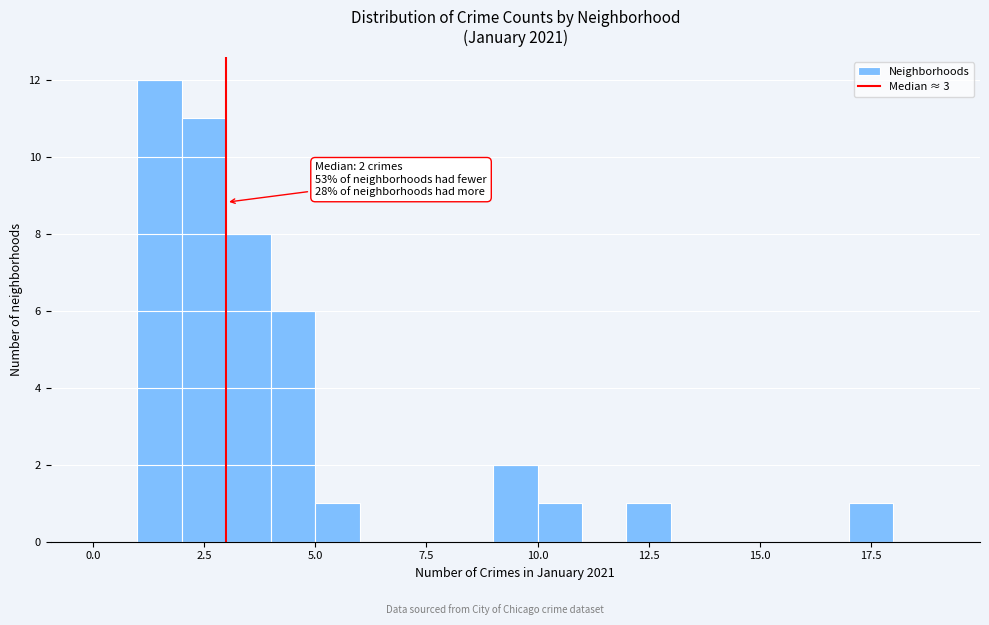

Read against the x-axis, roughly where is the centre of the tallest bar?

1.5